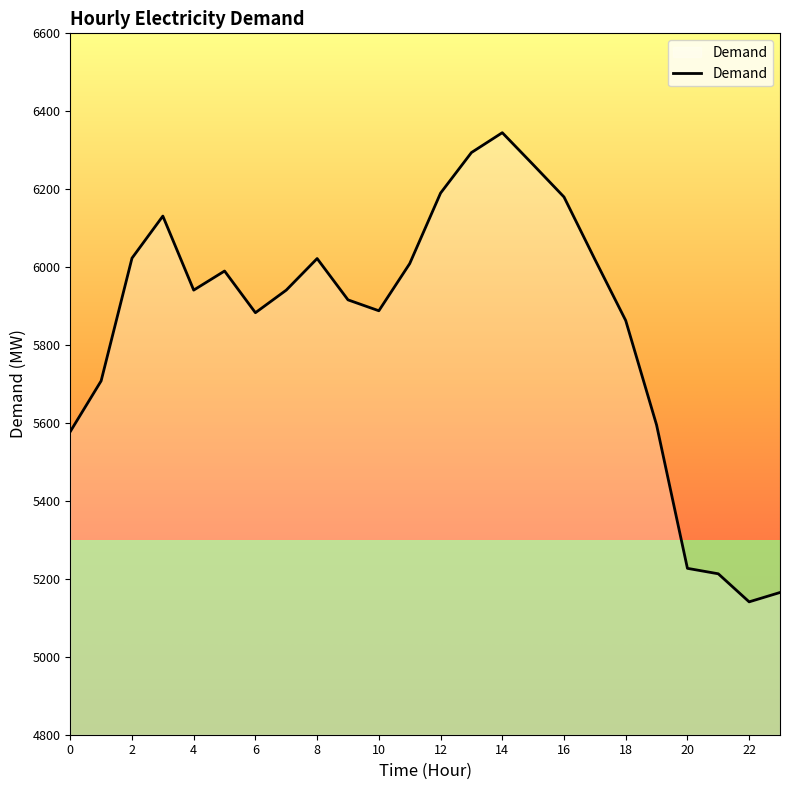

Approximately how many times larger is the value at 12 compared to 17?

1.0